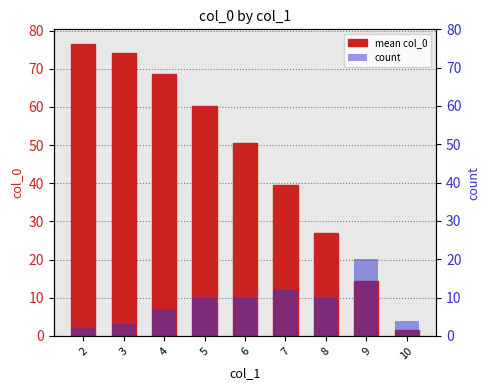

What is the highest value of the count series?

20.0